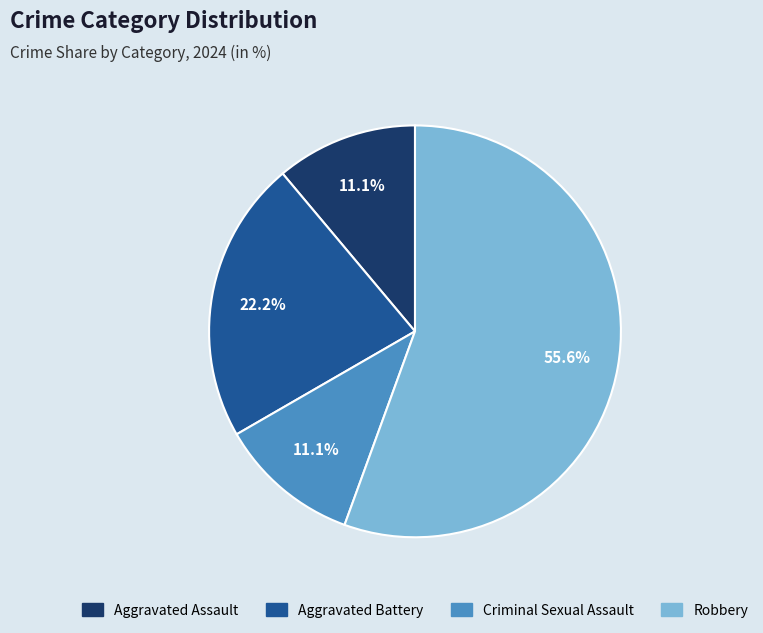

Which category accounts for the majority?

Robbery